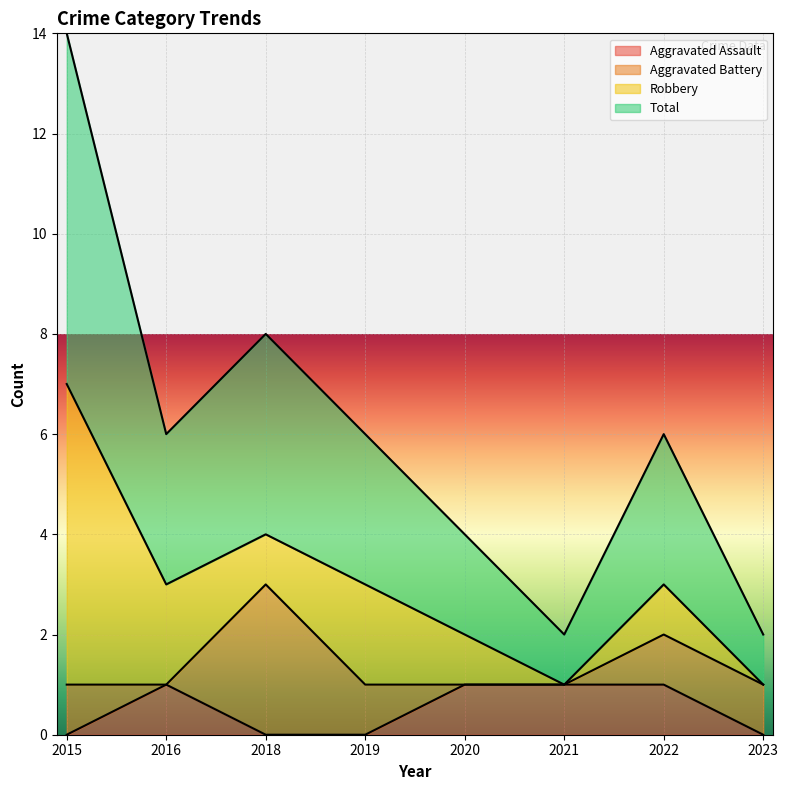

The value of Aggravated Assault at 2020 is 1. True or false?

True